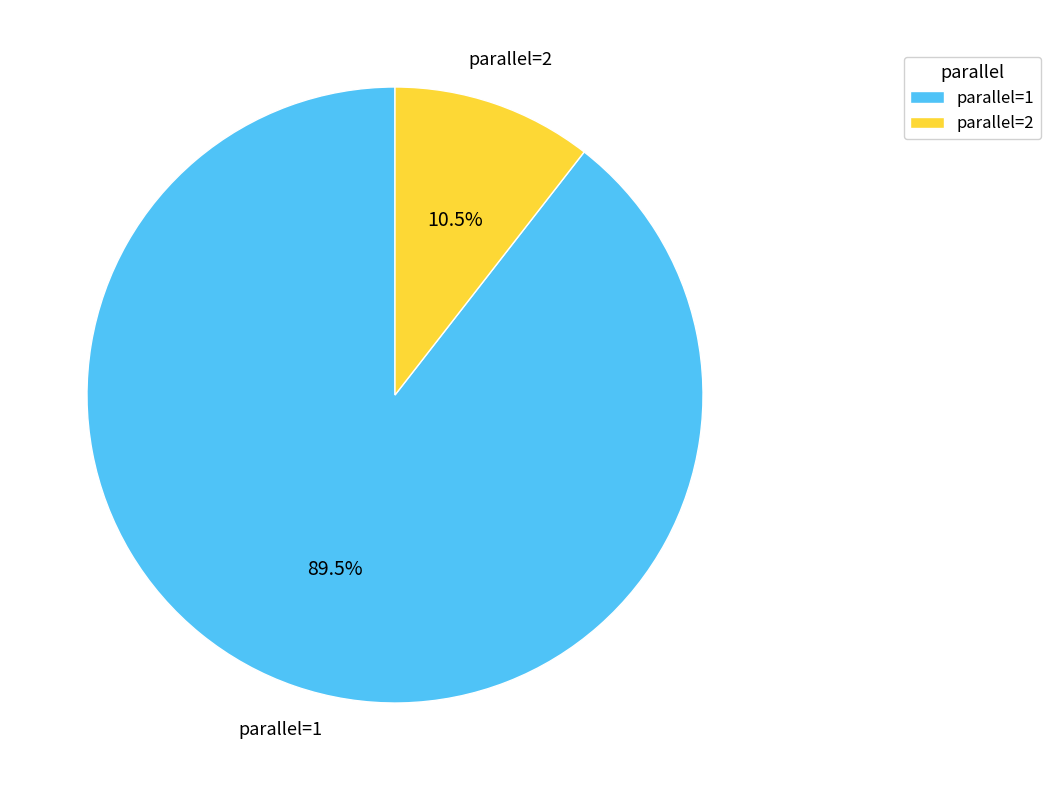

What is the largest slice in the pie chart?

parallel=1